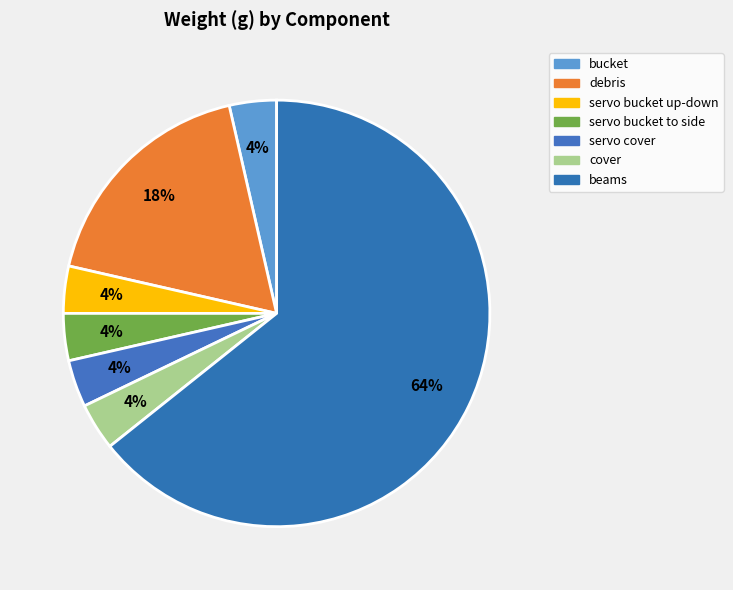

Is it true that bucket is 4% of the pie?

True